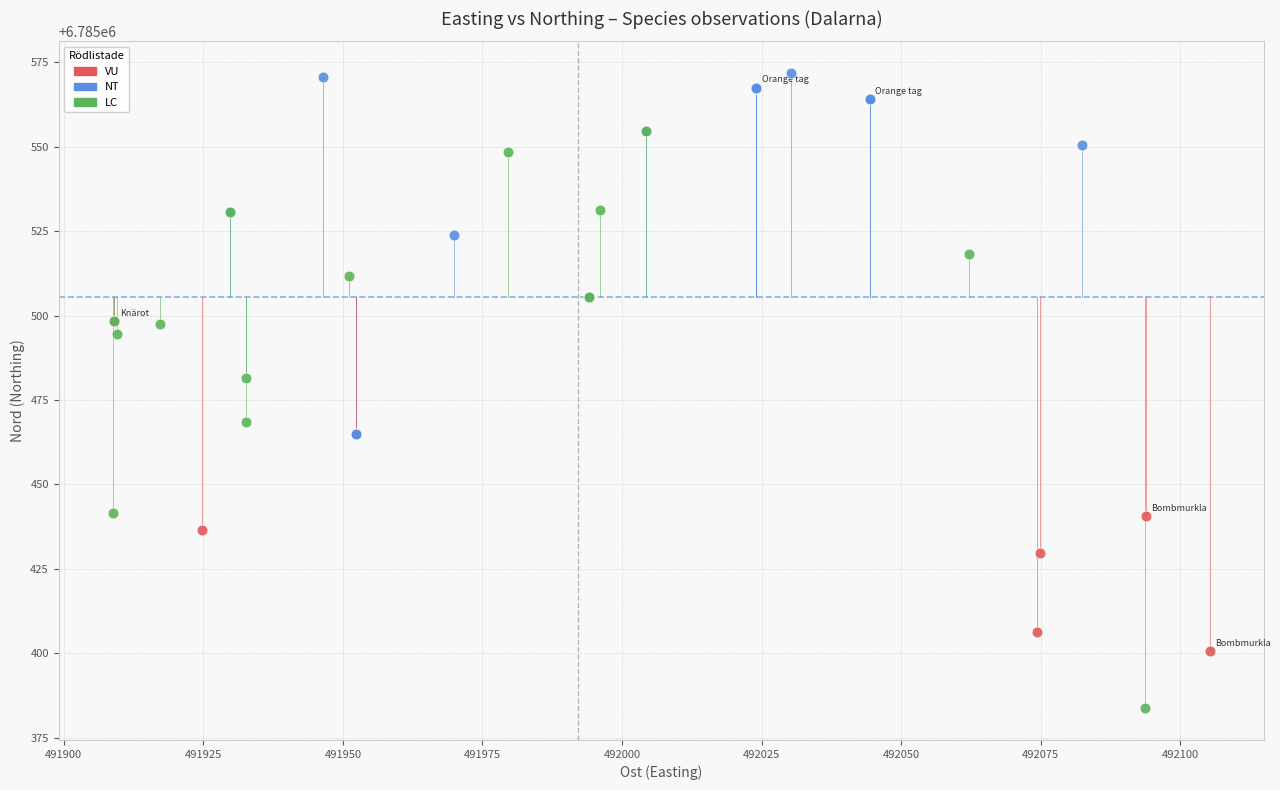

Which series contains the highest Y value?

NT